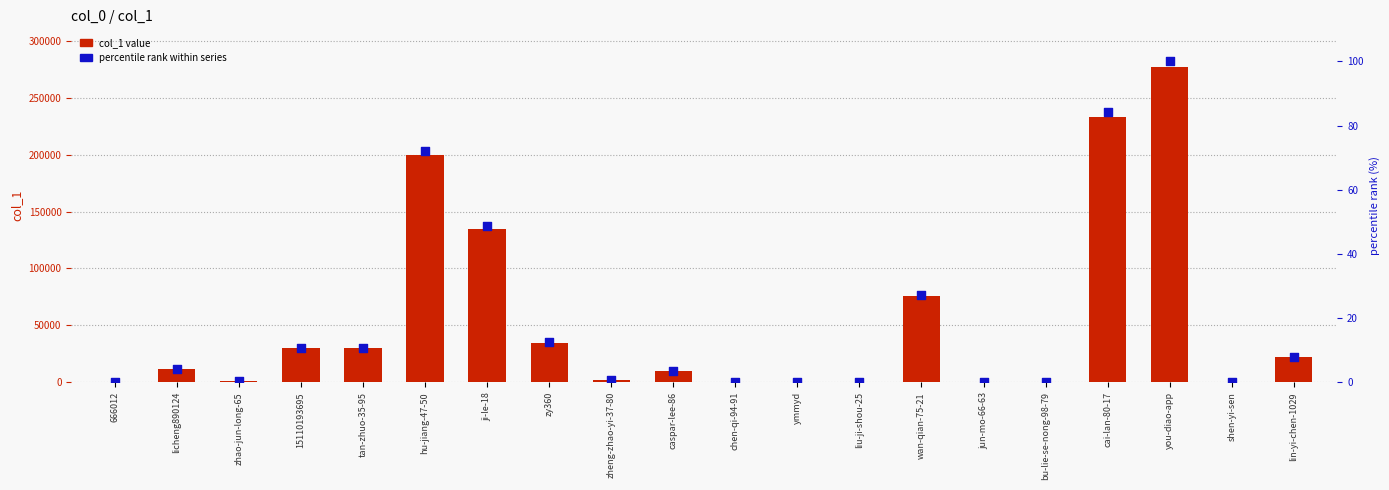

At which category is the sum across all series the highest?

you-diao-app